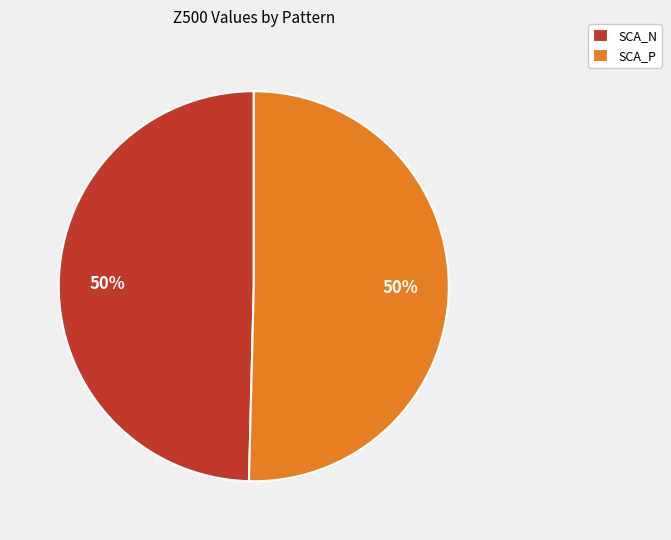

Is it true that SCA_P is 50% of the pie?

True